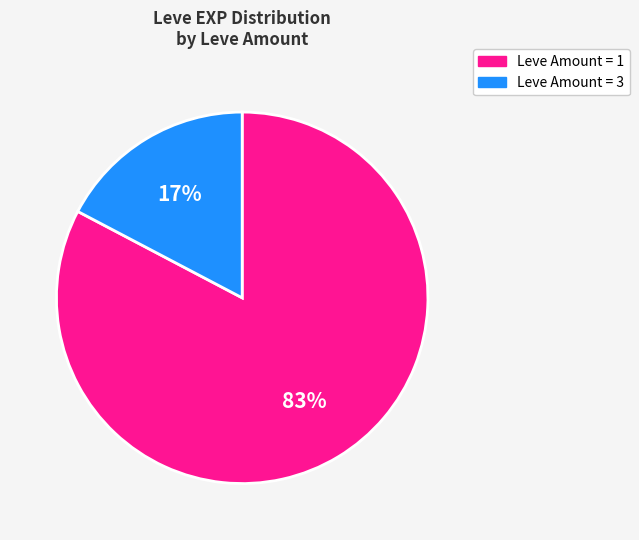

To the nearest percent, what is the average slice percentage?

50%